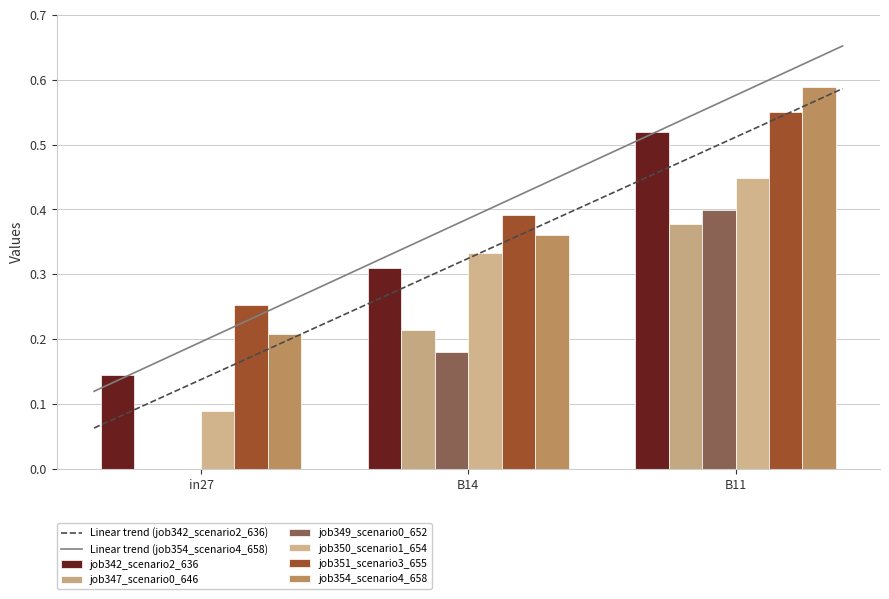

True or false: job347_scenario0_646 has a value of 0.1 at B11.

False